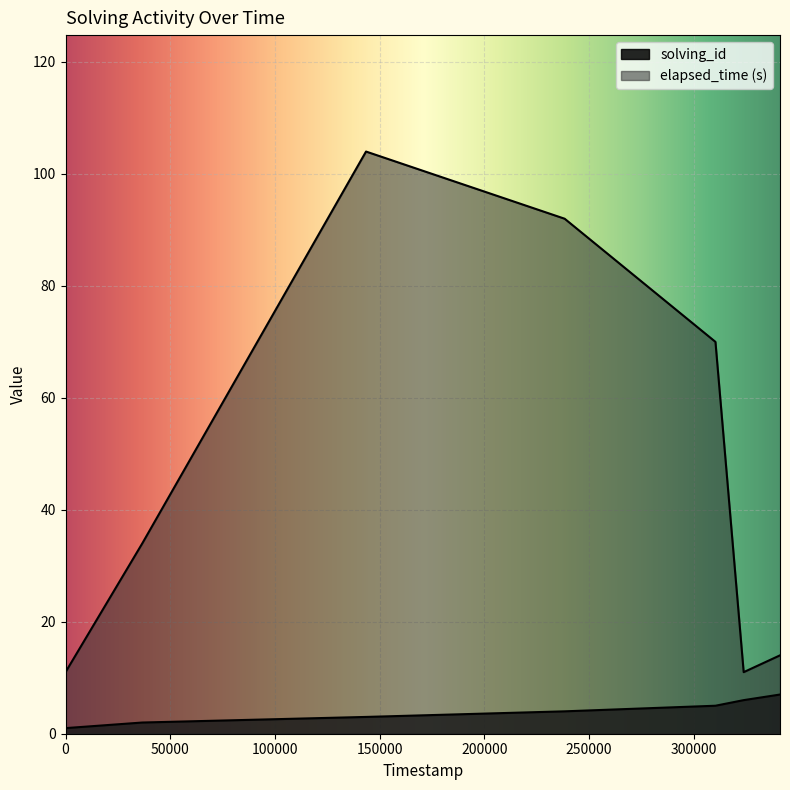

How many lines are shown in the chart?

2